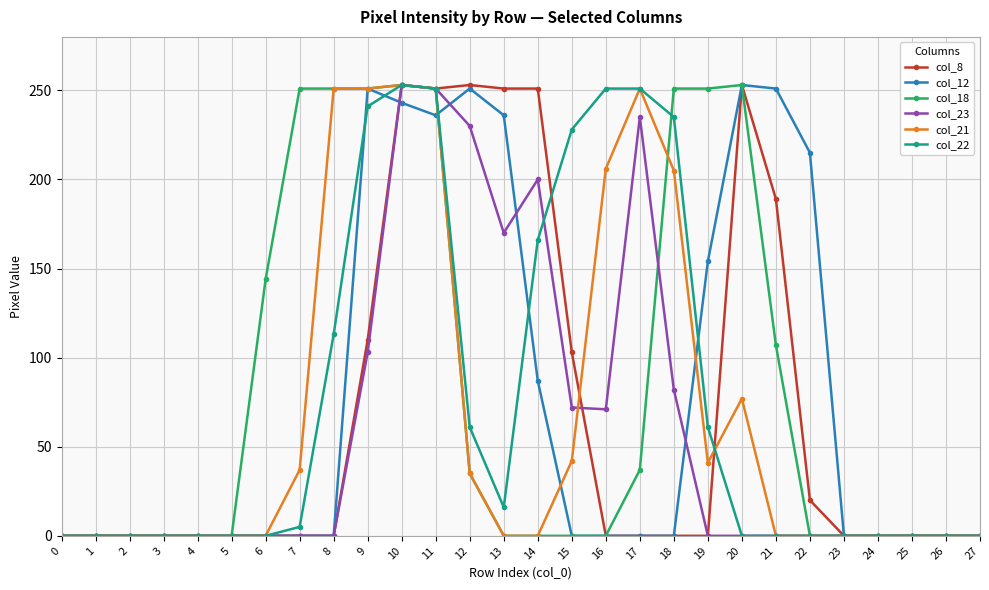

At which label is col_8 closest to 126?

9